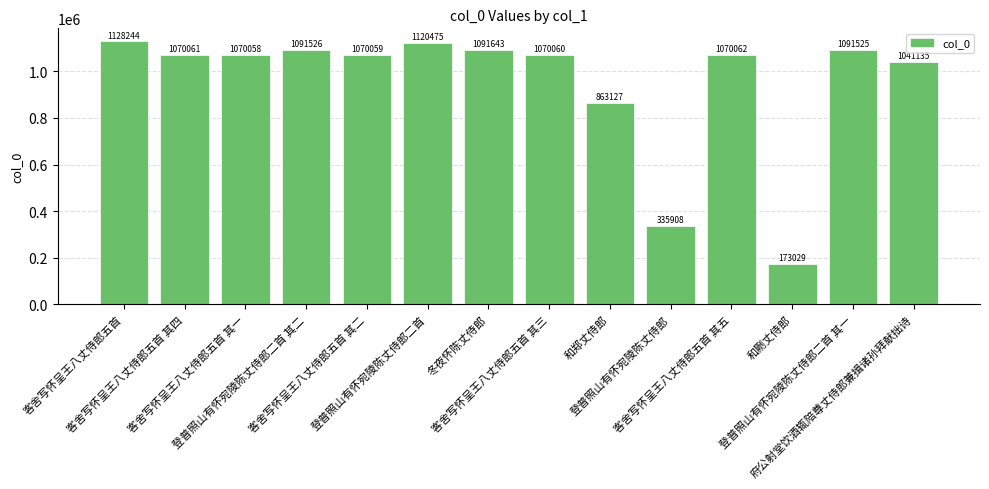

What is the difference between the values at 登普照山有怀宛陵陈丈侍郎 and 客舍写怀呈王八丈侍郎五首?

792336